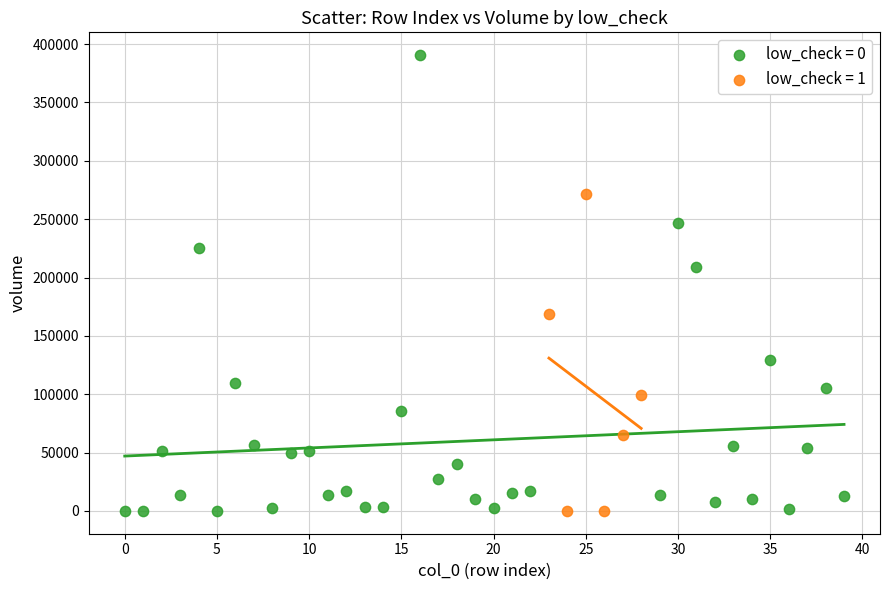

Which series has the widest spread of Y values?

low_check = 0